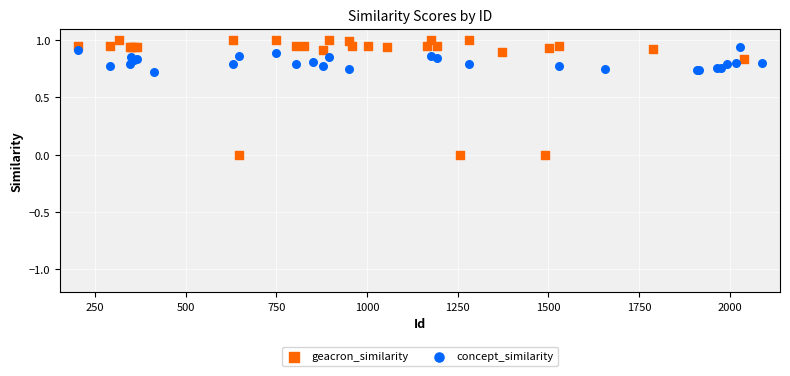

Which series contains the lowest Y value?

geacron_similarity